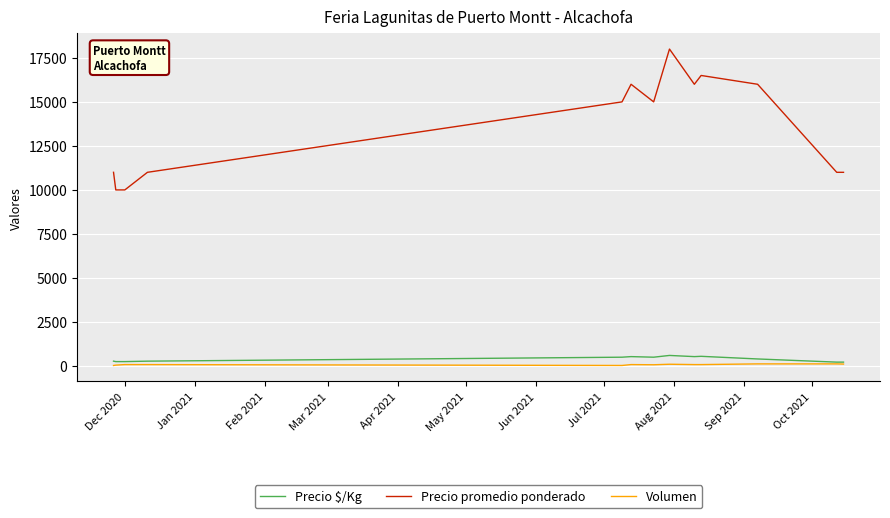

What is the sum of all Precio $/Kg values?

5106